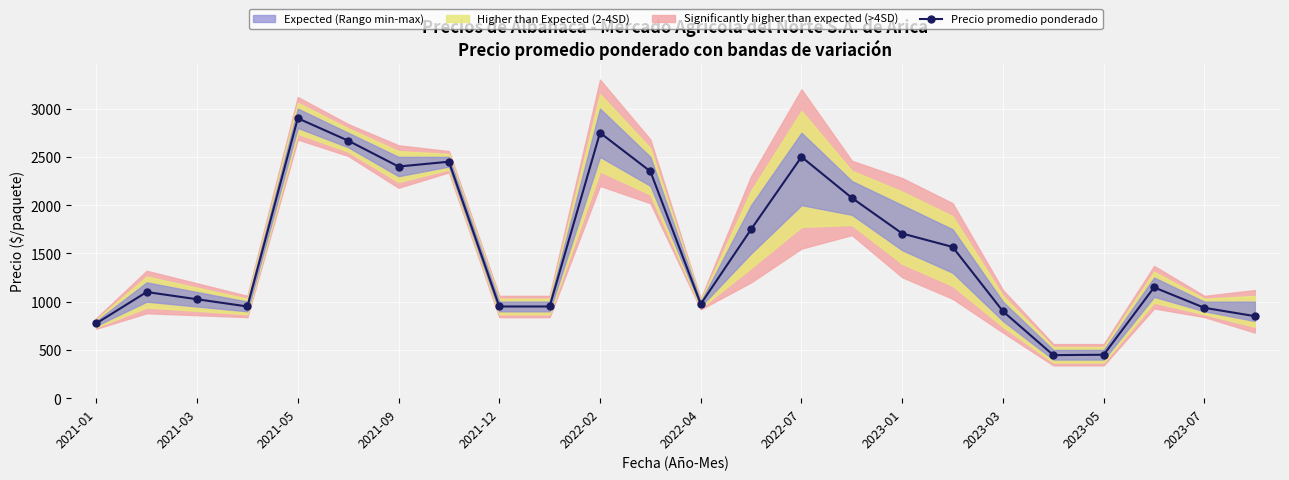

What is the difference between the second highest and minimum values?

2304